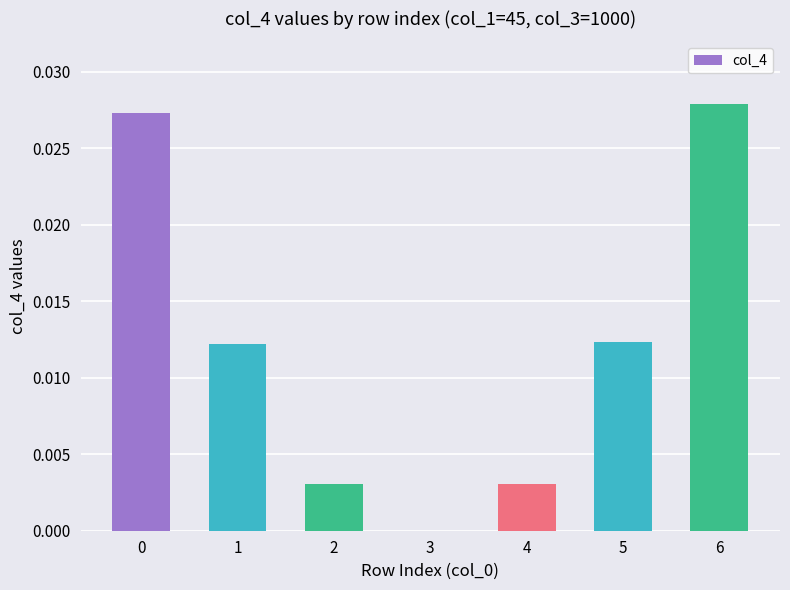

The chart shows a value of 0.0 at 3. True or false?

True